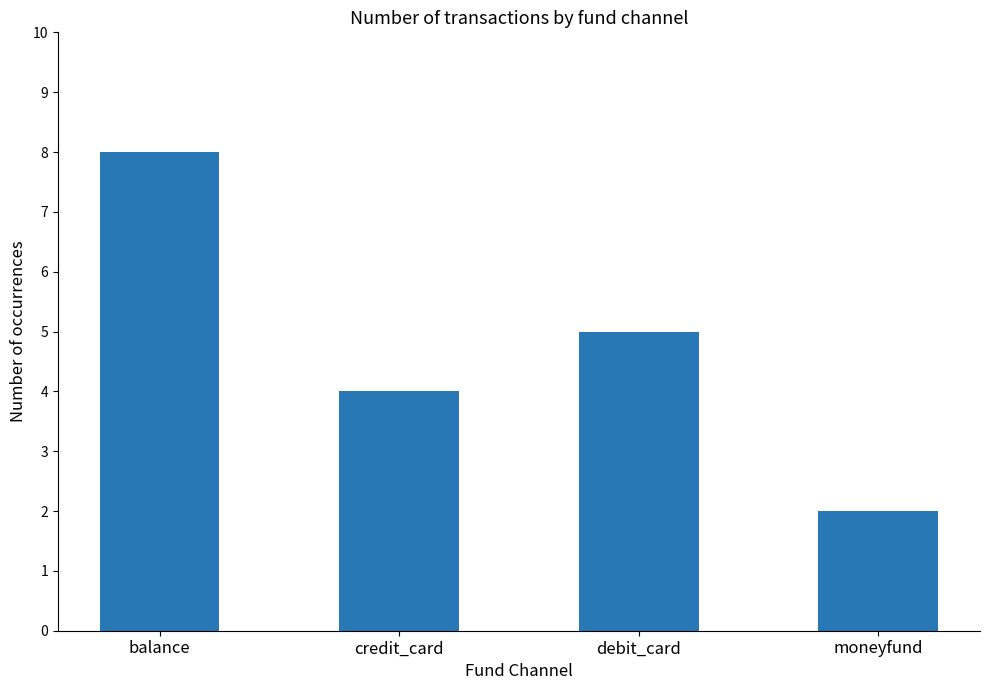

What is the average value?

5